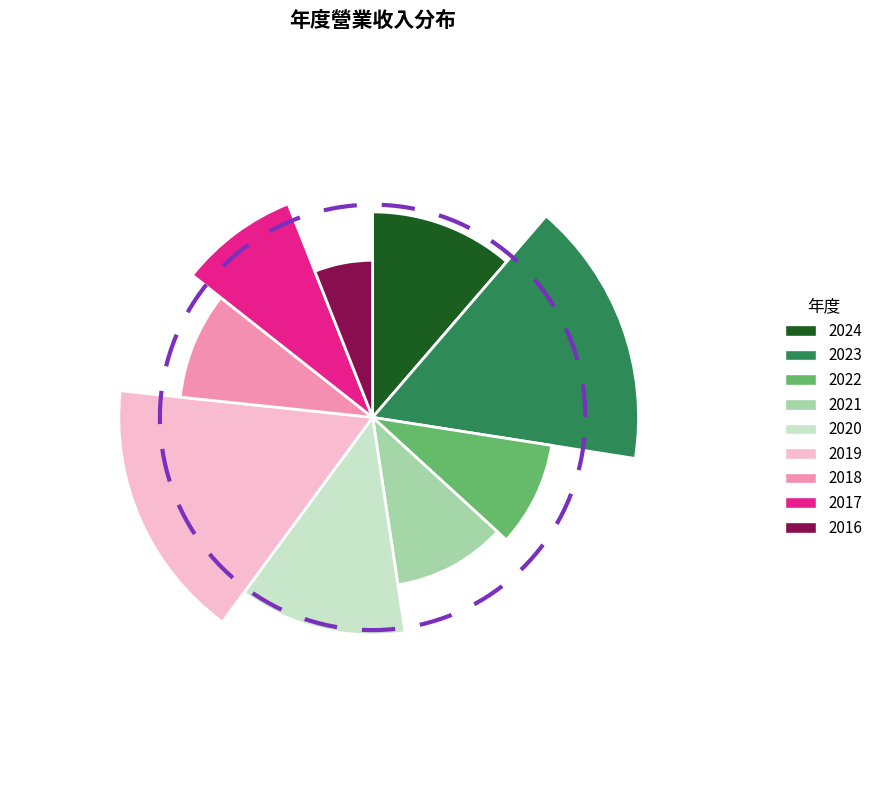

Does any single category account for the majority?

No